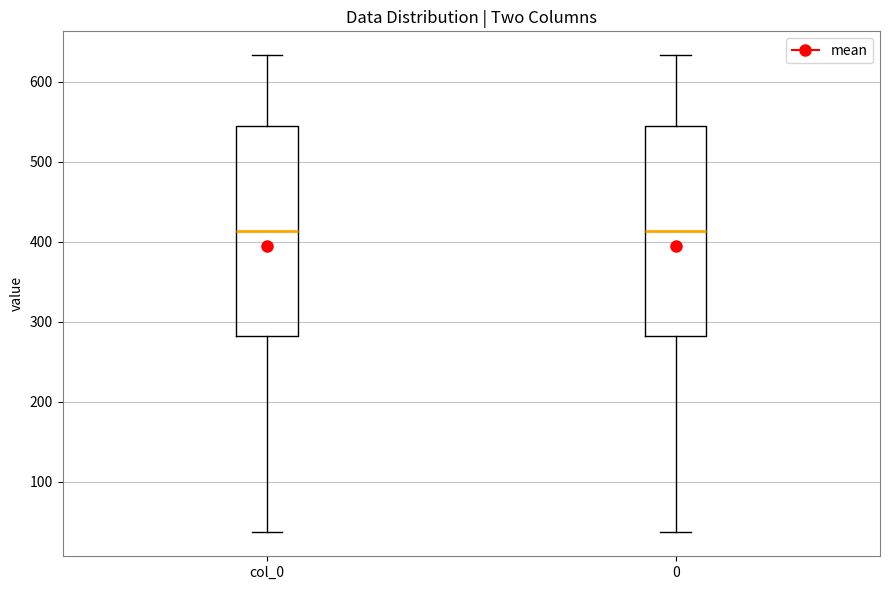

Where is the lower edge of the box for 0 on the y-axis? The values are not printed on the chart, so give them approximately, as read against the axis.

280